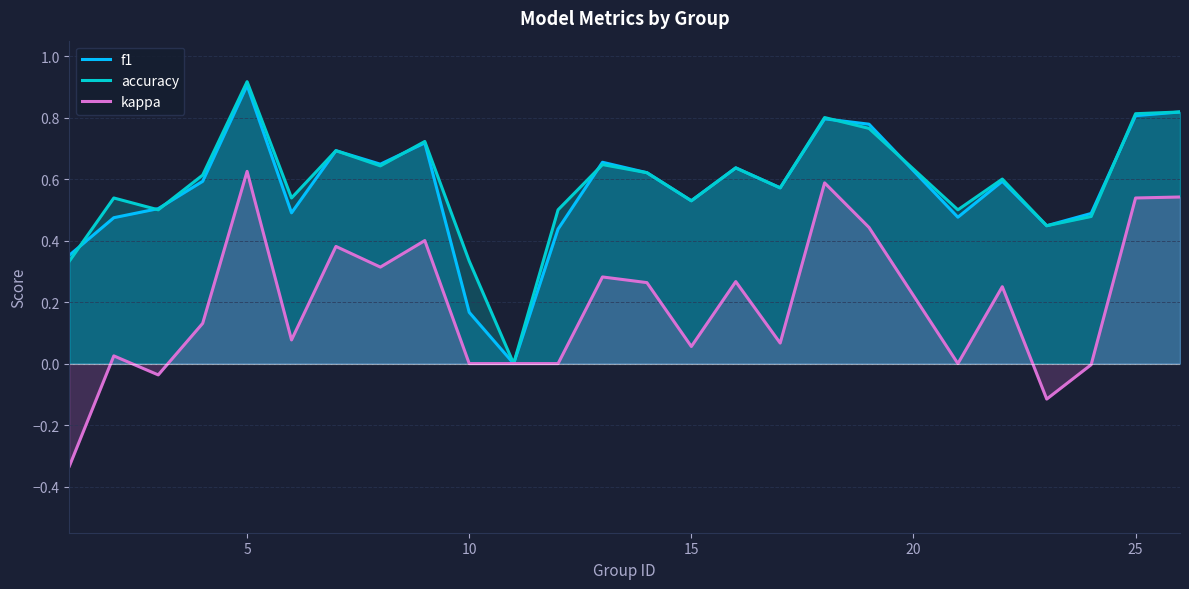

True or false: accuracy and kappa intersect in this chart.

False